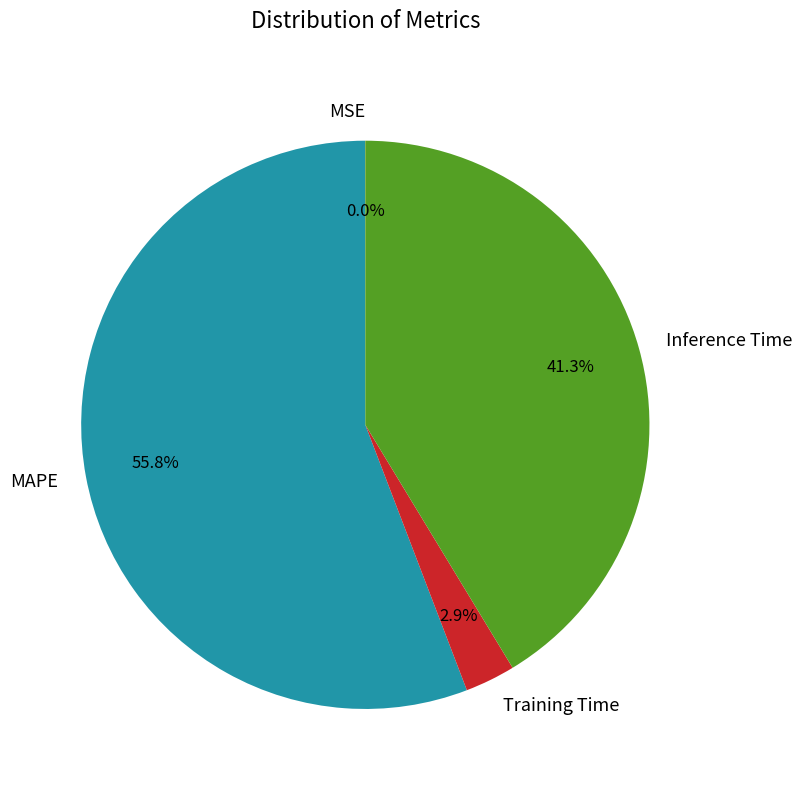

The Inference Time slice represents 48% of the pie. True or false?

False